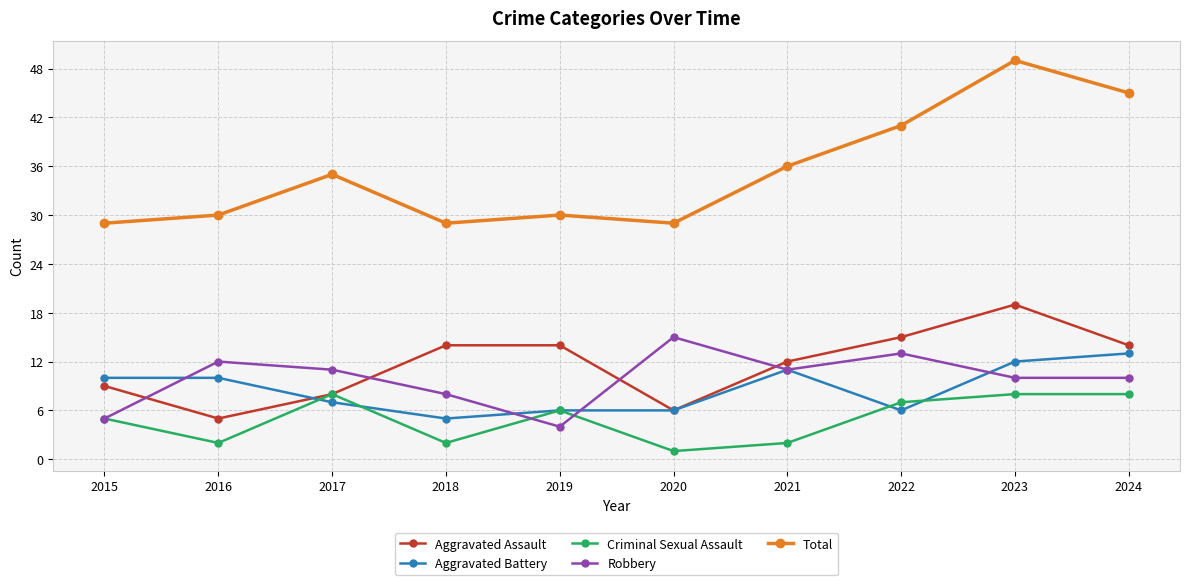

True or false: Total has more than 2 points higher than both neighbors.

True